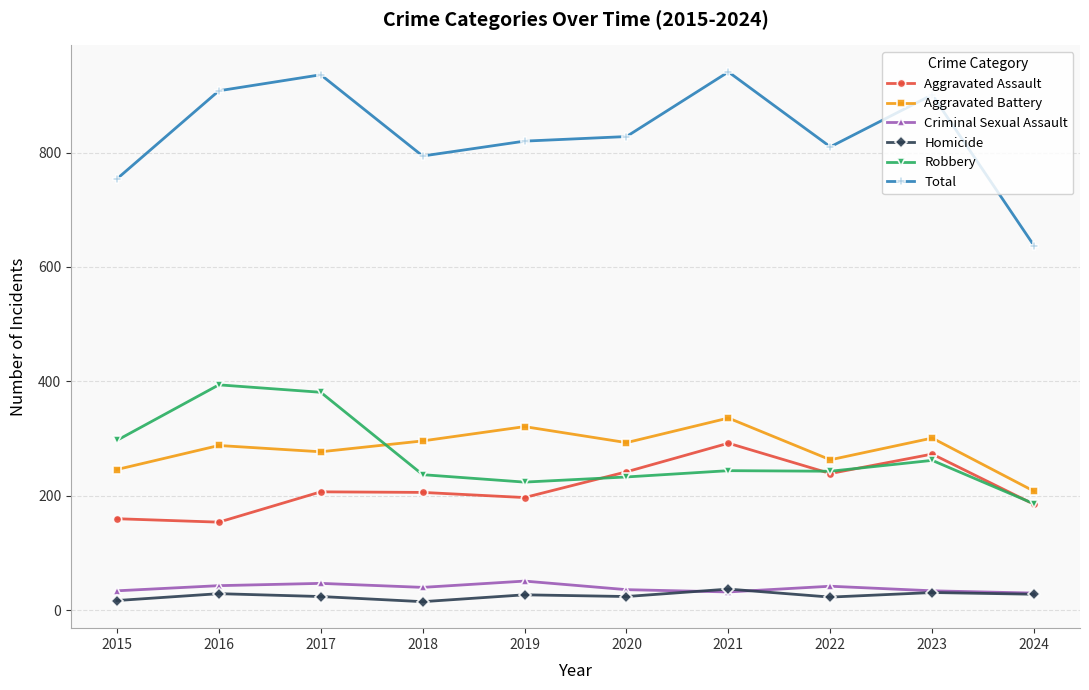

True or false: Aggravated Assault and Aggravated Battery intersect in this chart.

False